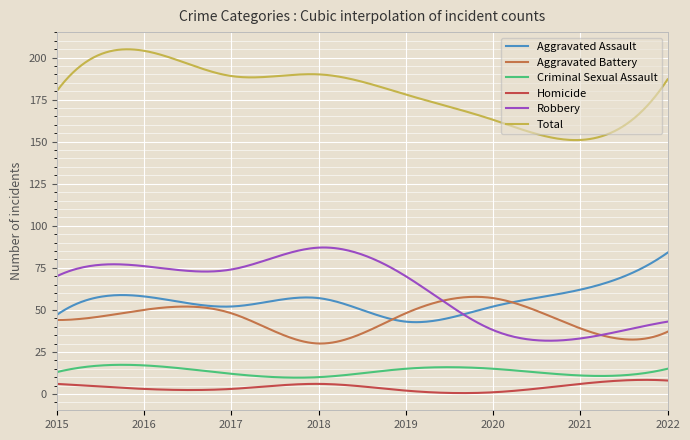

Which series has the largest range (max minus min)?

Robbery